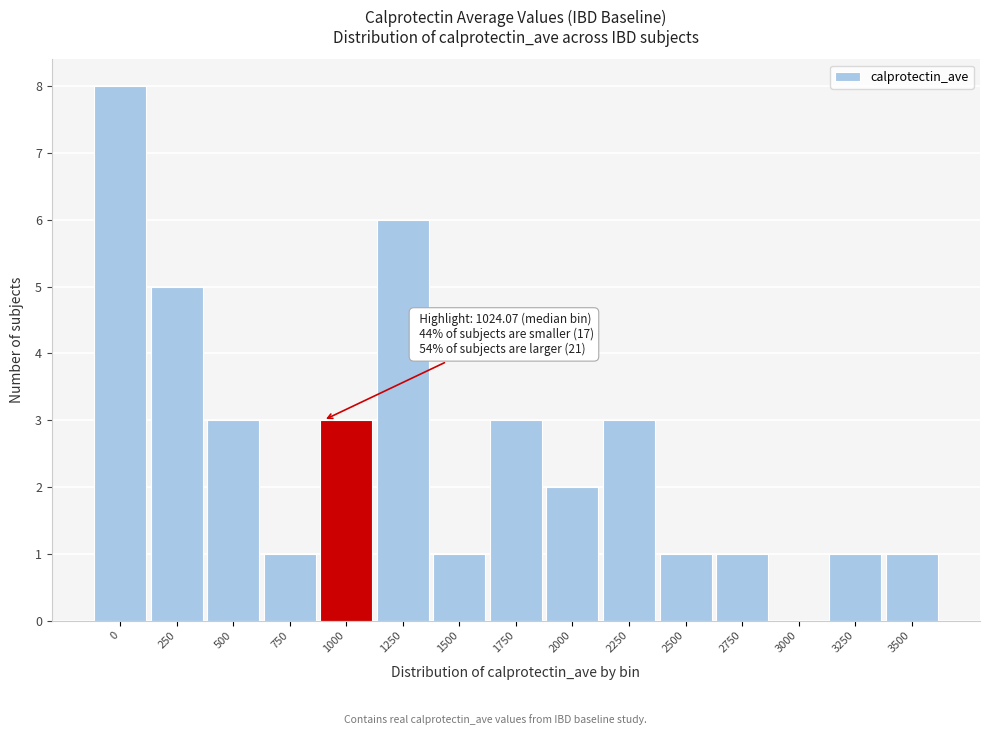

Reading right to left, what are all the values shown in this chart?

3500=1	3250=1	3000=0	2750=1	2500=1	2250=3	2000=2	1750=3	1500=1	1250=6	1000=3	750=1	500=3	250=5	0=8